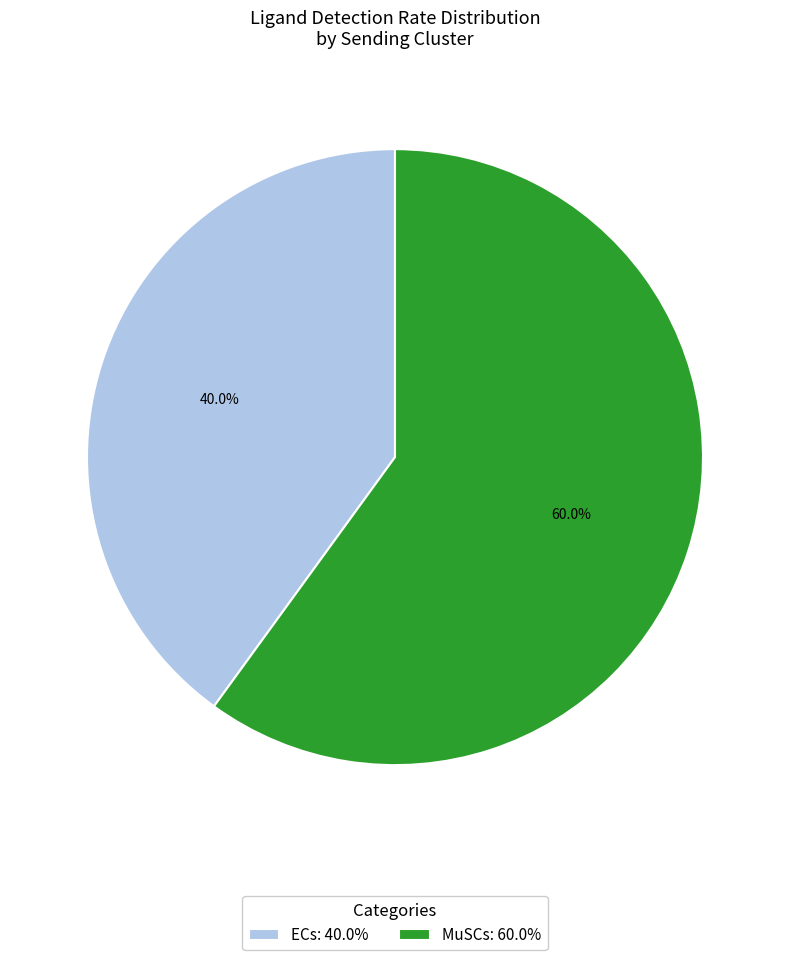

Which category accounts for the majority?

MuSCs